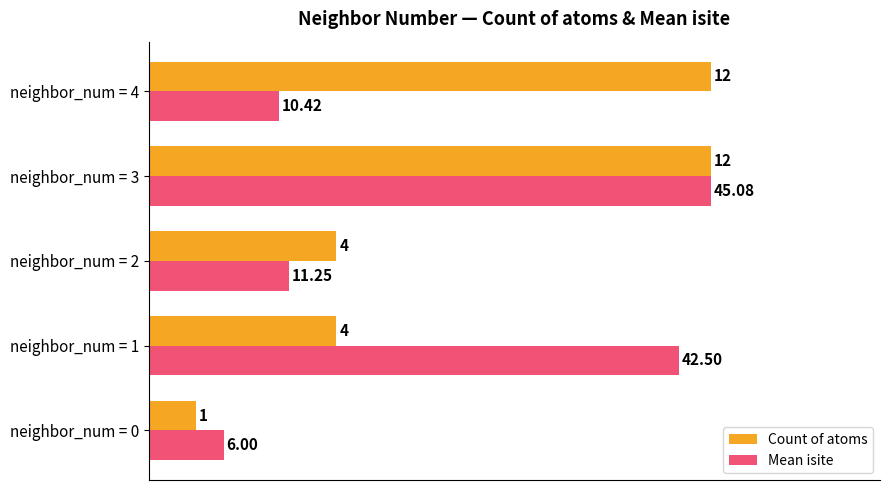

What are all the series names shown in the legend?

Count of atoms, Mean isite